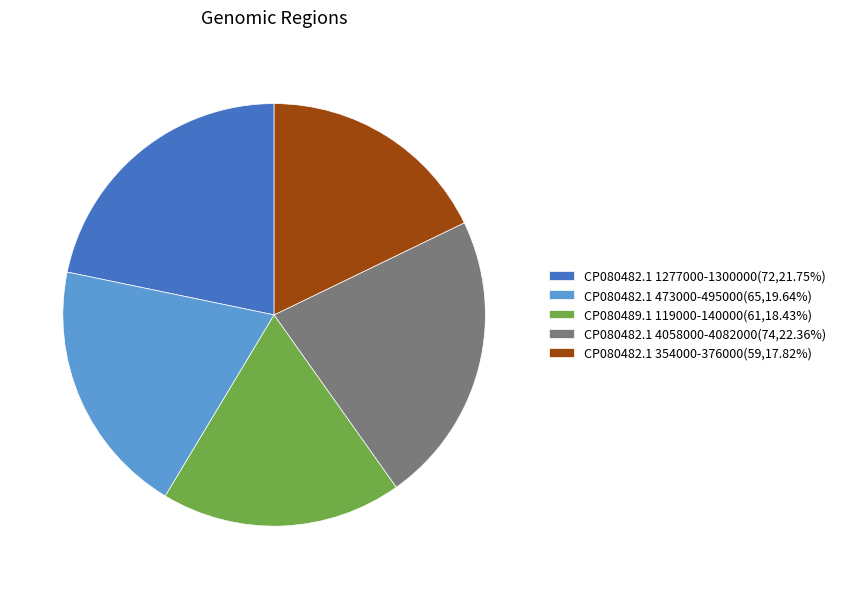

Count the number of slices in the pie.

5